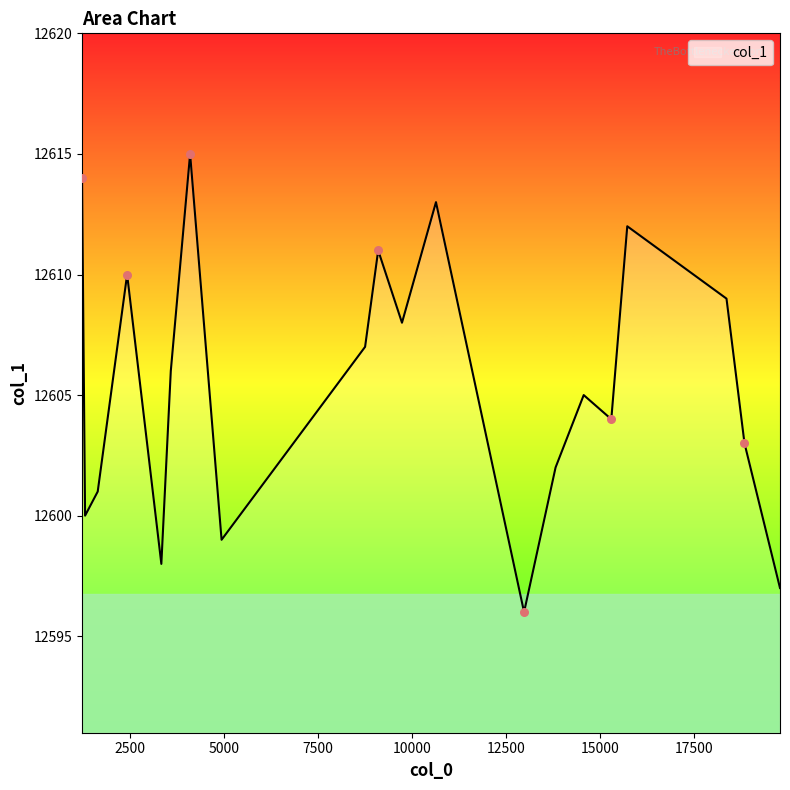

What is the minimum value shown in the chart?

12596